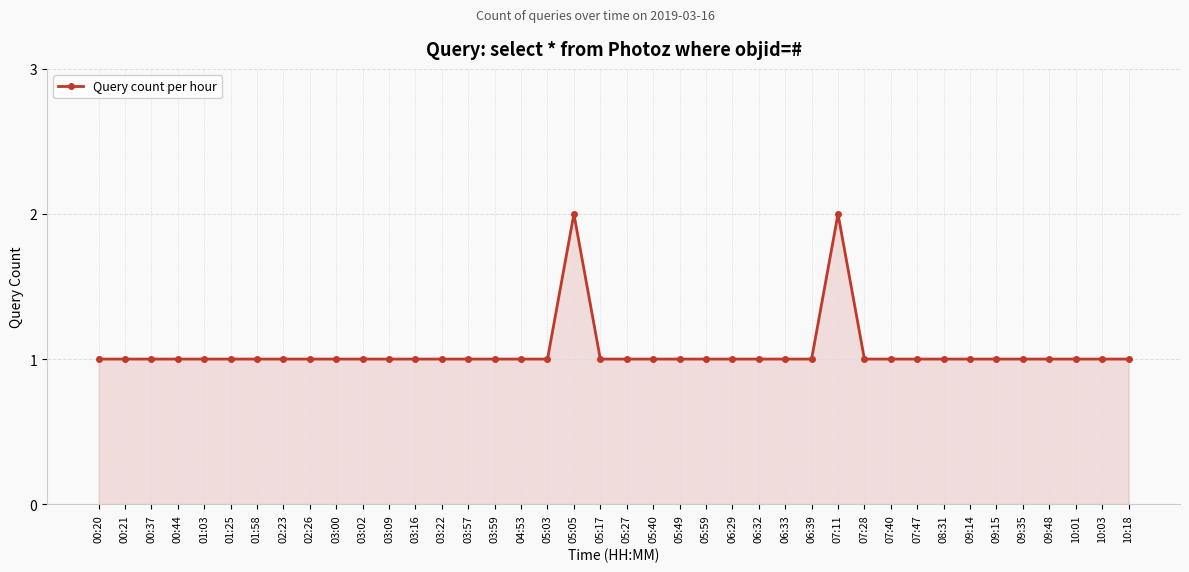

The value at 09:48 is 2. True or false?

False